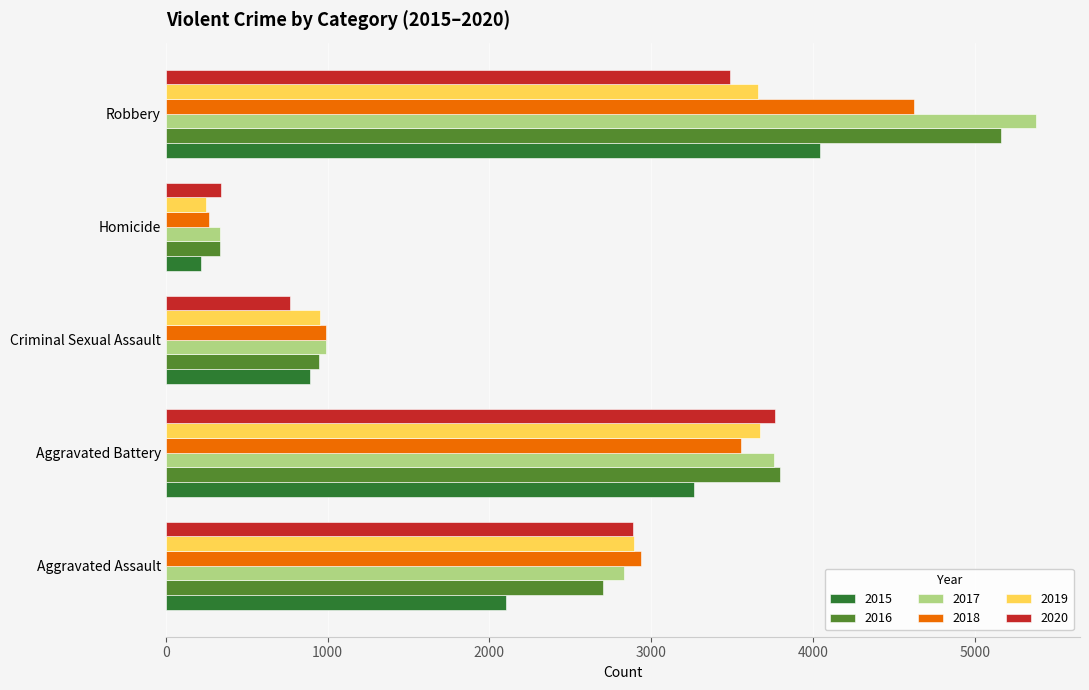

Where is 2019 nearest to the value 1960?

Aggravated Assault